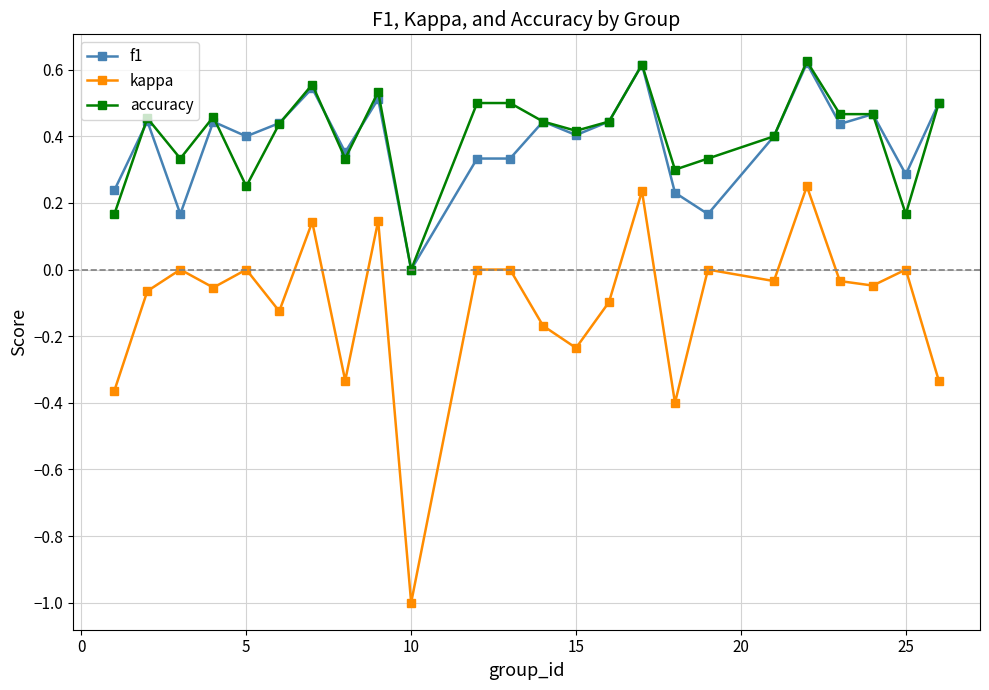

Which series has the largest range (max minus min)?

kappa